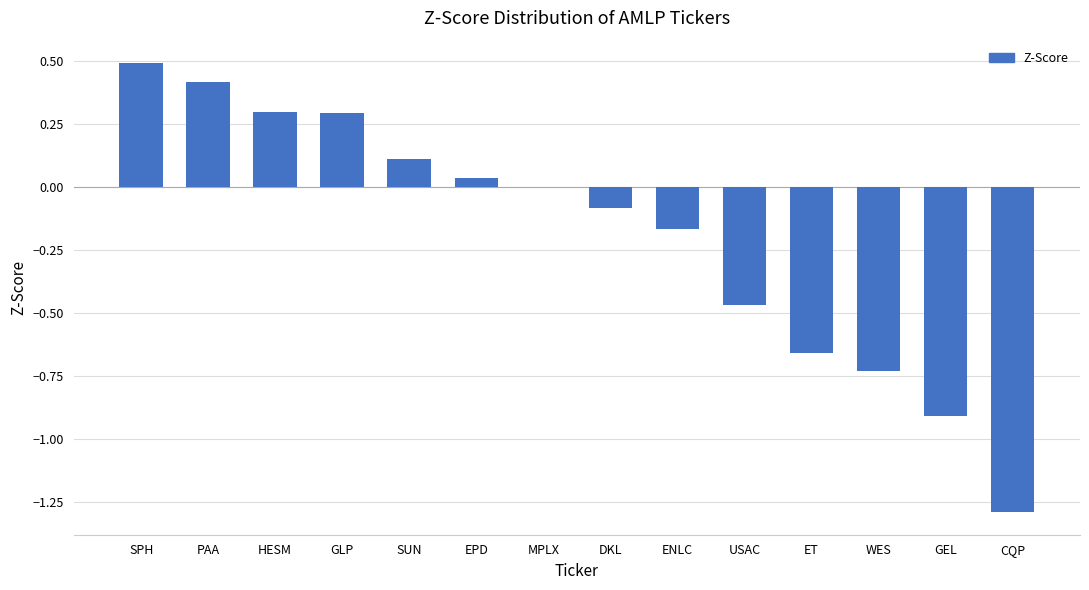

What is the change in value from DKL to USAC?

-0.4